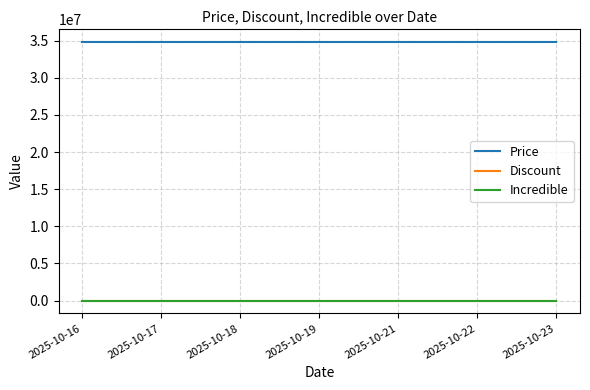

Is the value of Price at 2025-10-16 greater than the value of Discount at 2025-10-21?

Yes